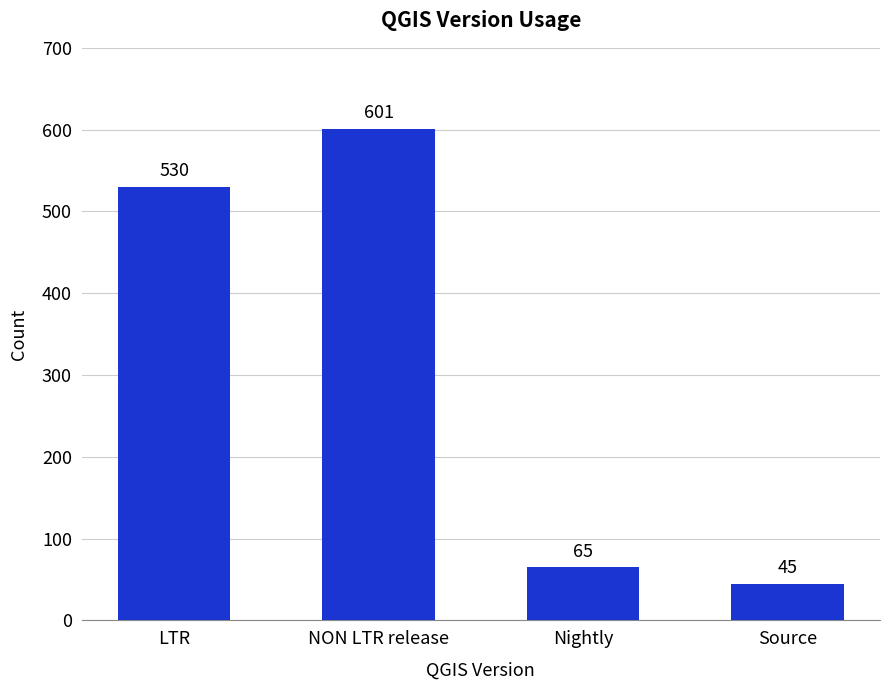

What is the label of the 2nd bar from the right?

Nightly